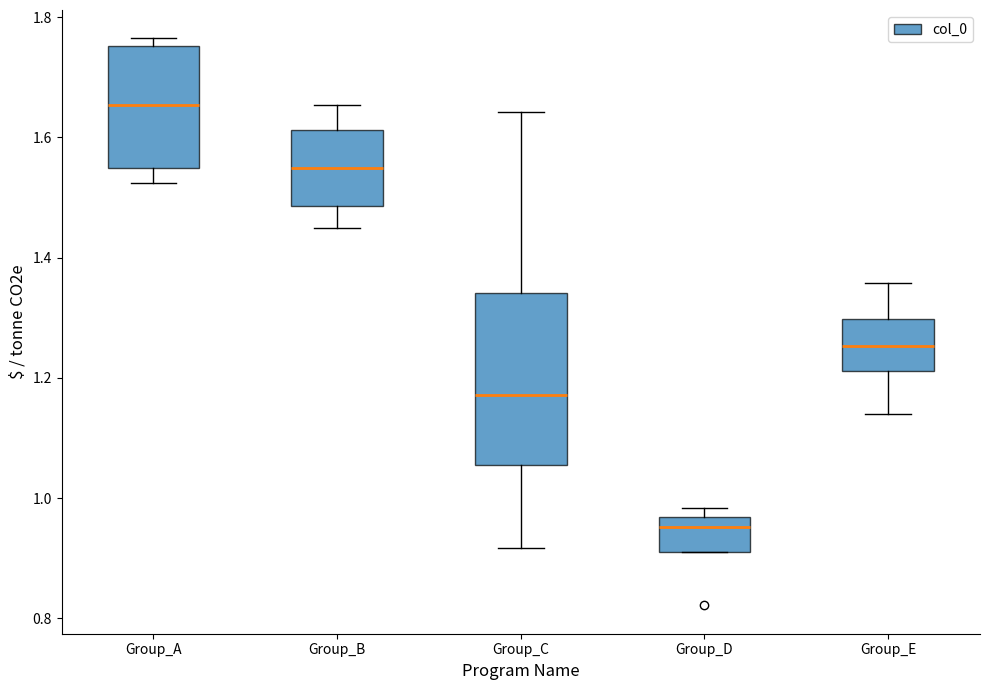

Which box's median line is the highest?

Group_A